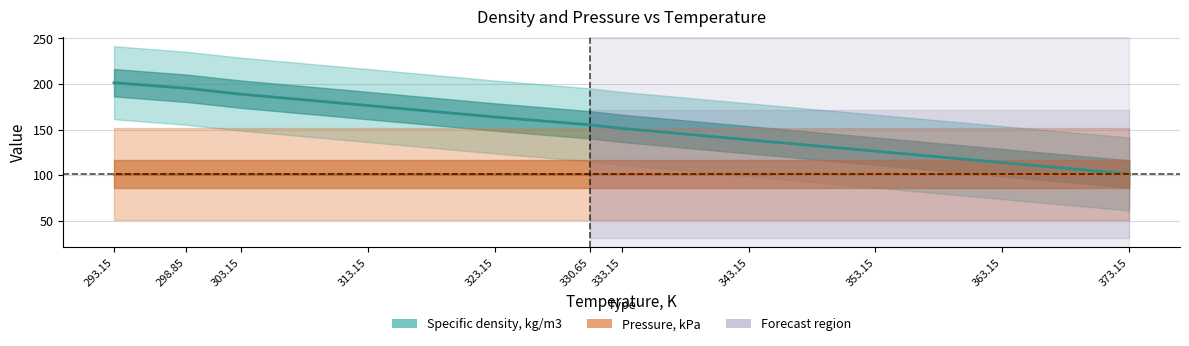

What is the change in value from 323.15 to 333.15?

-12.4